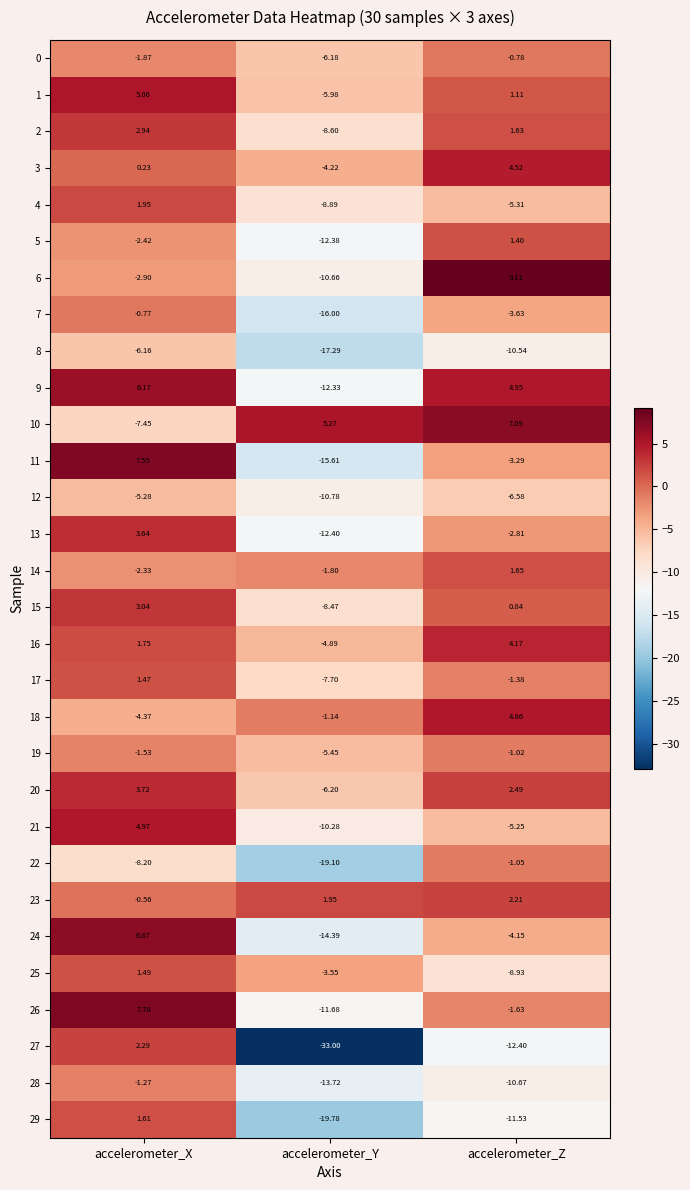

At which label is 20 closest to -1?

accelerometer_Z